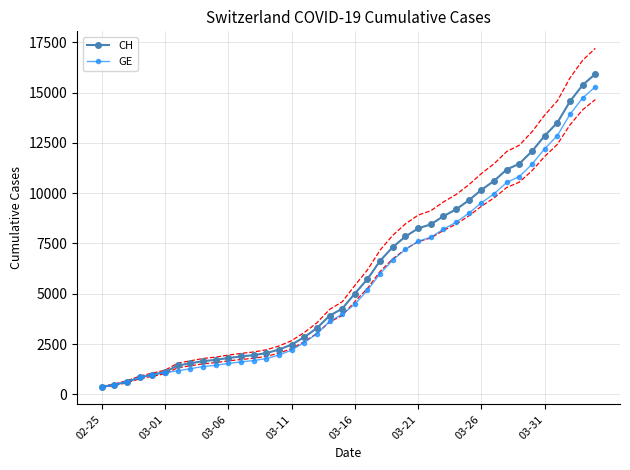

What position from the right is 14?

26